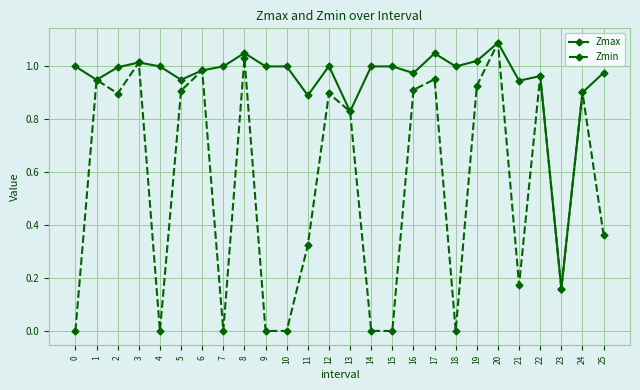

Which category has the highest value across all series?

20